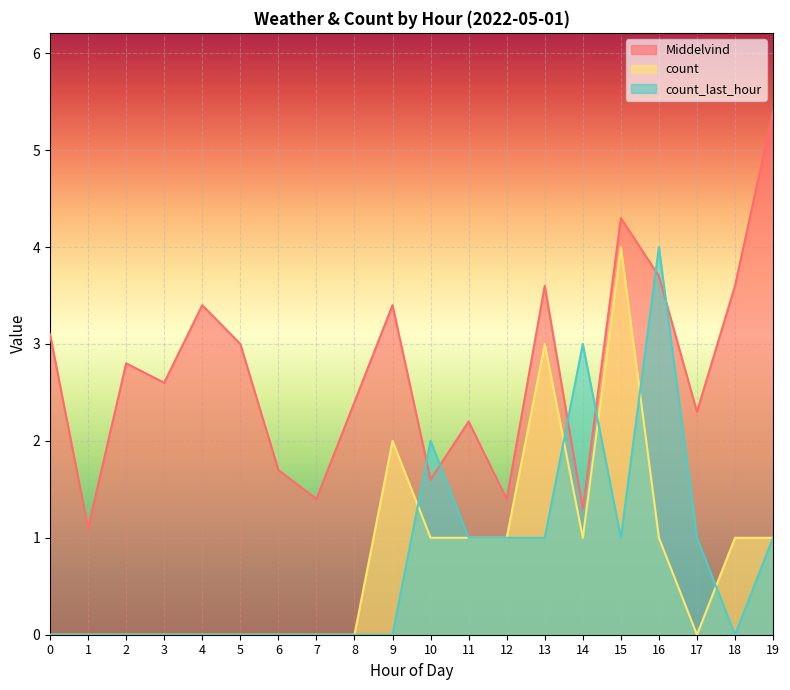

Reading right to left, list all the values displayed in this chart.

Middelvind: 19=5.4	18=3.6	17=2.3	16=3.7	15=4.3	14=1.3	13=3.6	12=1.4	11=2.2	10=1.6	9=3.4	8=2.4	7=1.4	6=1.7	5=3.0	4=3.4	3=2.6	2=2.8	1=1.1	0=3.1
count: 19=1.0	18=1.0	17=0.0	16=1.0	15=4.0	14=1.0	13=3.0	12=1.0	11=1.0	10=1.0	9=2.0	8=0.0	7=0.0	6=0.0	5=0.0	4=0.0	3=0.0	2=0.0	1=0.0	0=0.0
count_last_hour: 19=1.0	18=0.0	17=1.0	16=4.0	15=1.0	14=3.0	13=1.0	12=1.0	11=1.0	10=2.0	9=0.0	8=0.0	7=0.0	6=0.0	5=0.0	4=0.0	3=0.0	2=0.0	1=0.0	0=0.0